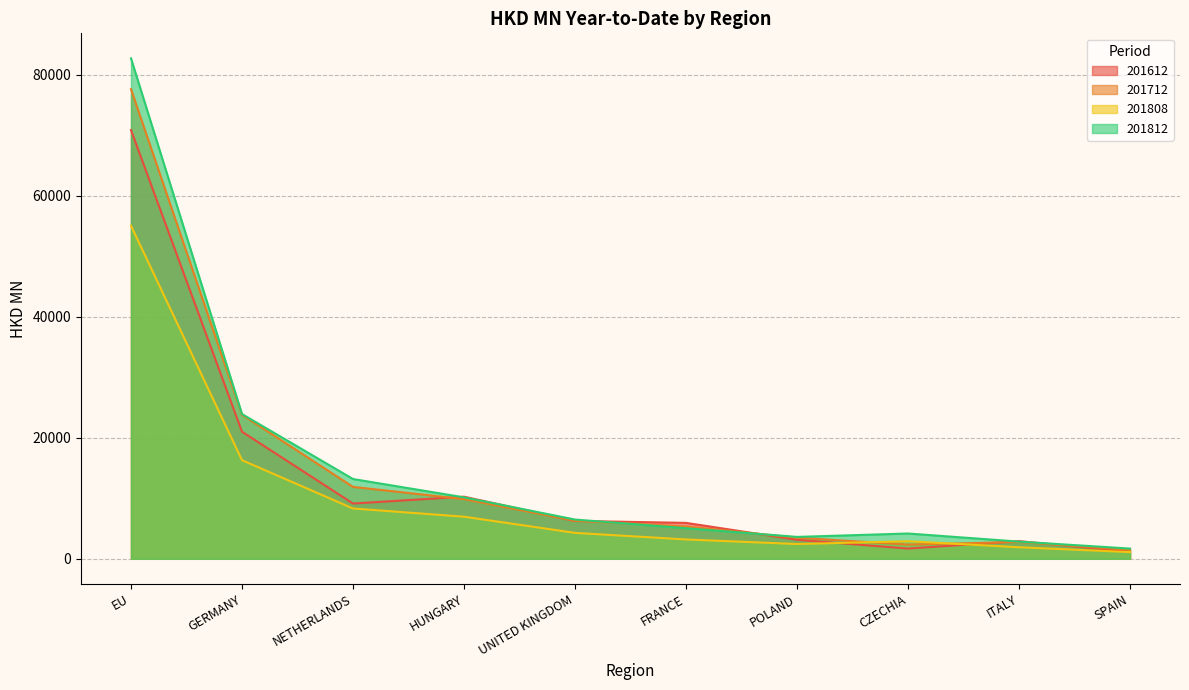

Where is the first local maximum for 201812?

CZECHIA